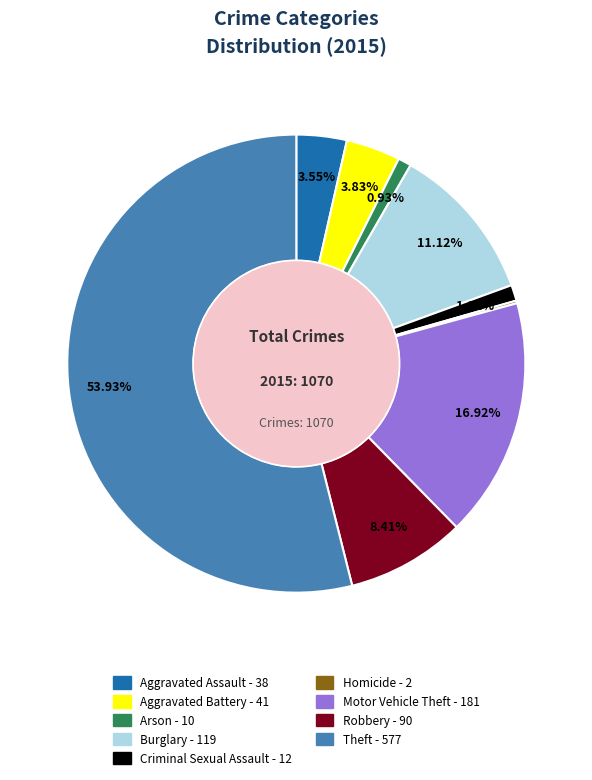

Do Aggravated Assault and Theft together represent more than half of the pie?

Yes